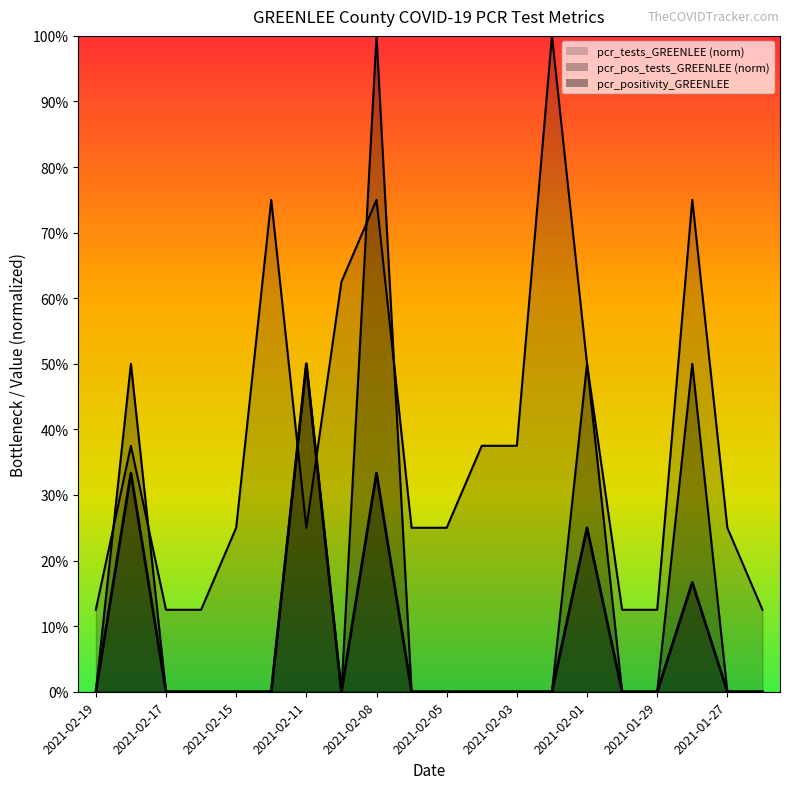

Which series changed the most between 2021-02-04 and 2021-01-26?

pcr_tests_GREENLEE